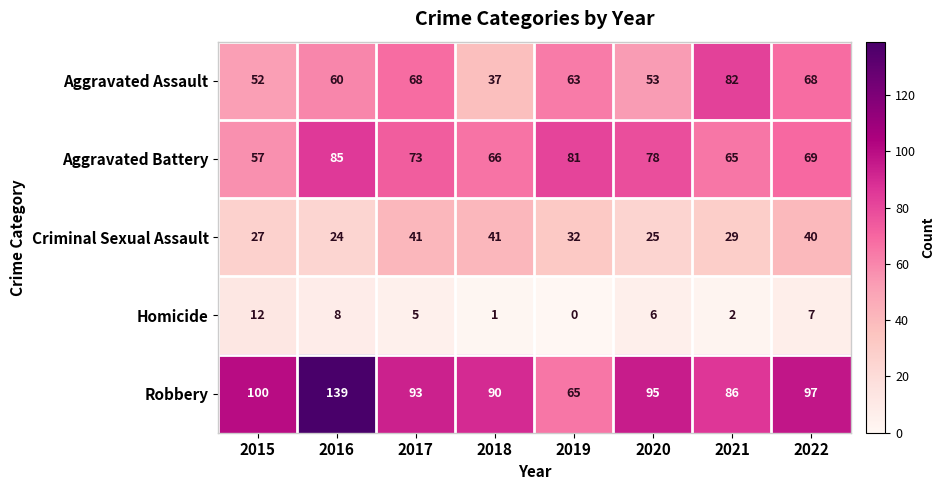

What is the sum of all Homicide values?

41